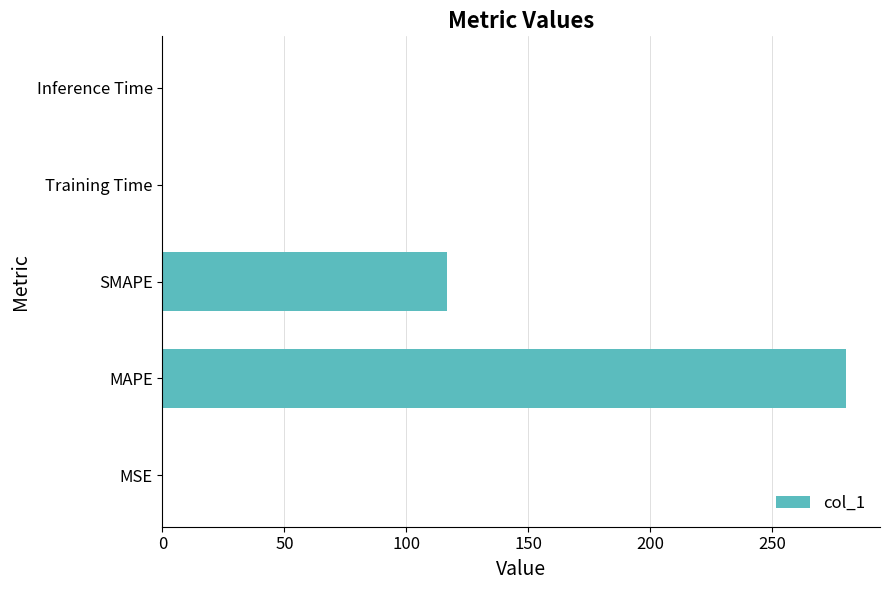

Does the chart contain stacked bars?

No